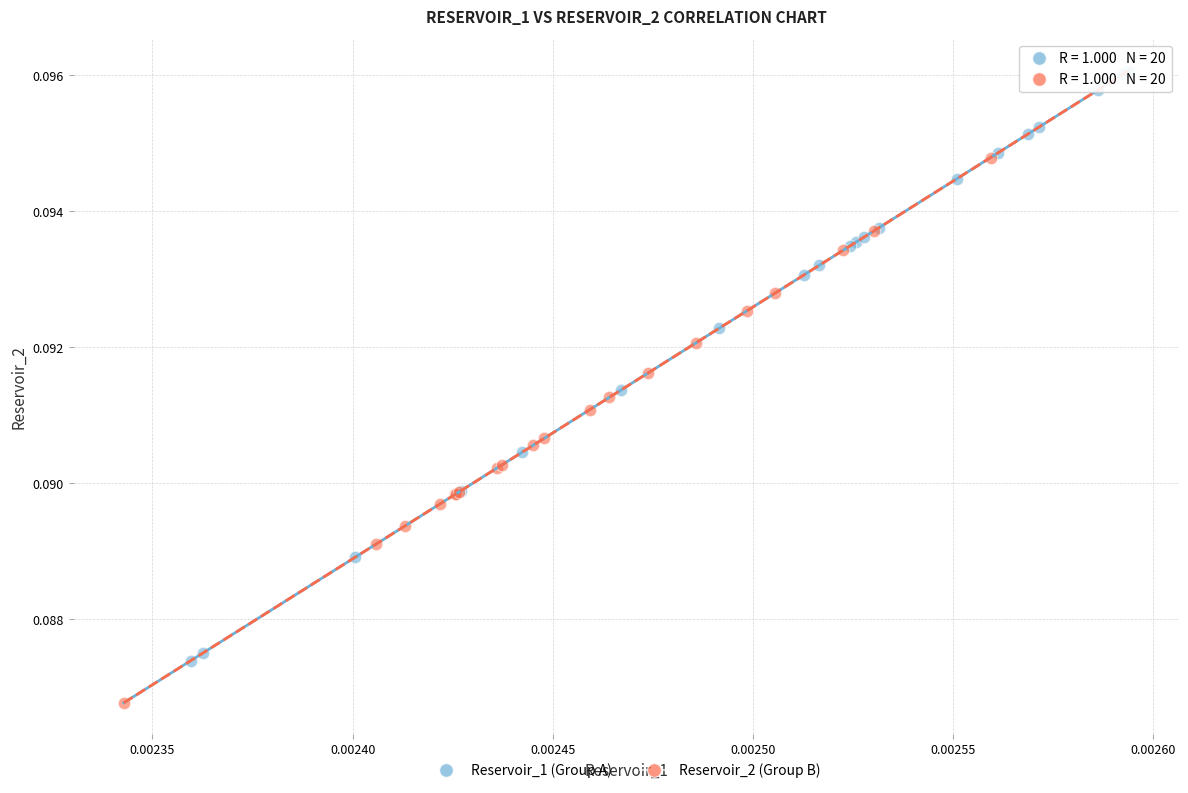

Which series has the largest Y range (max minus min)?

Reservoir_1 (Group A)